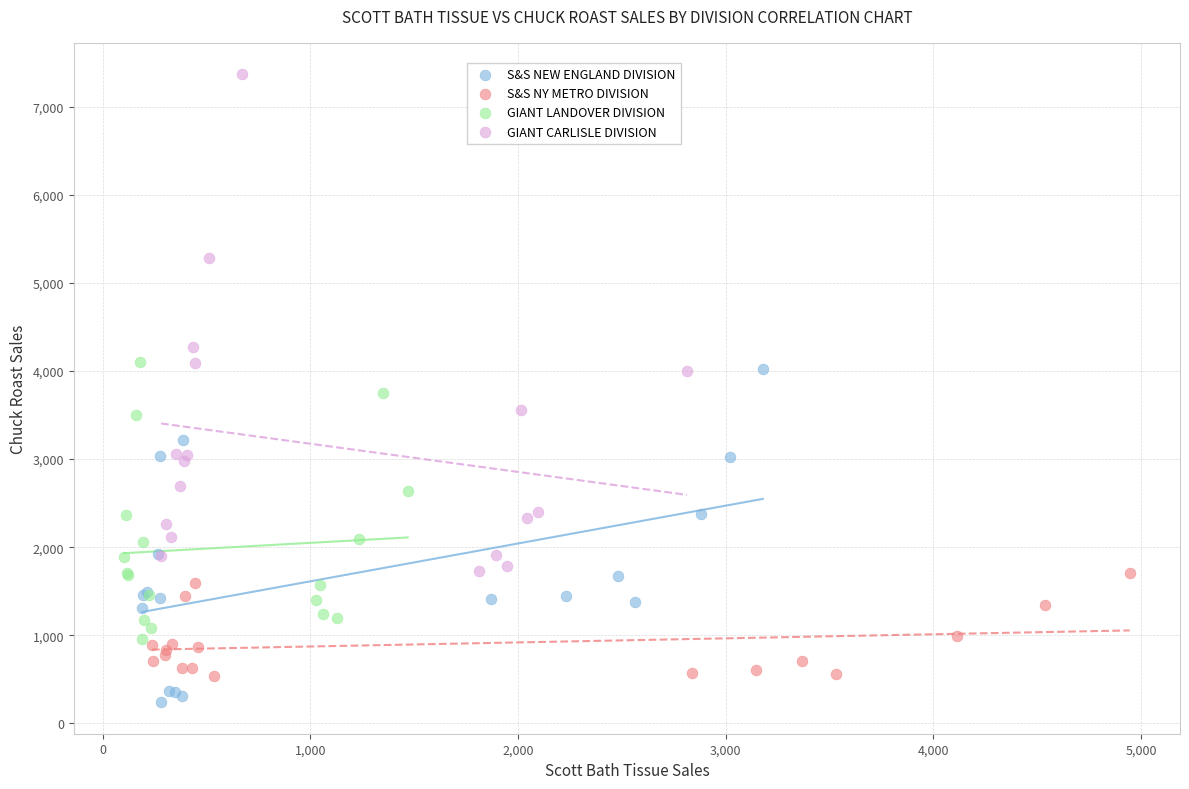

Which series contains the highest Y value?

GIANT CARLISLE DIVISION